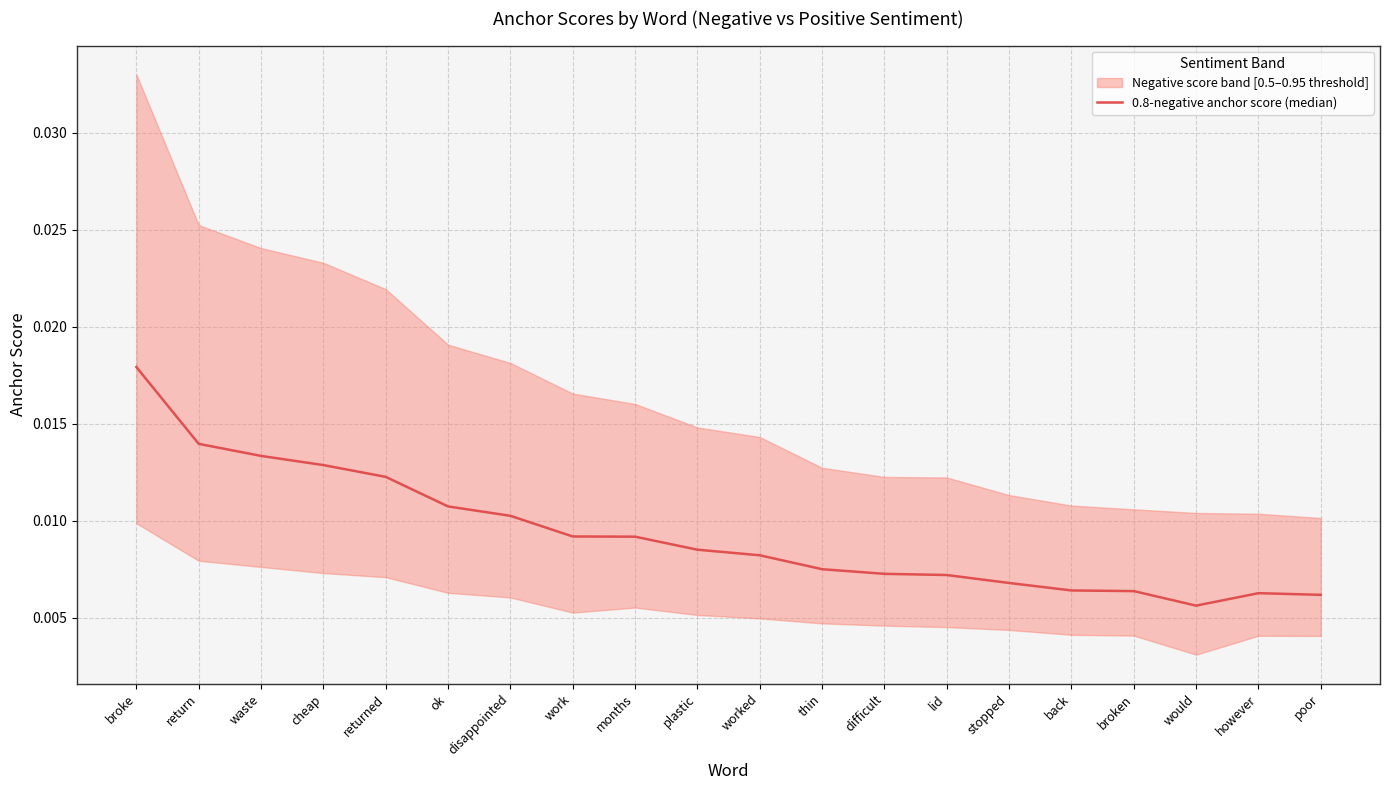

Rank the categories by value from lowest to highest.

would, poor, however, broken, back, stopped, lid, difficult, thin, worked, plastic, months, work, disappointed, ok, returned, cheap, waste, return, broke